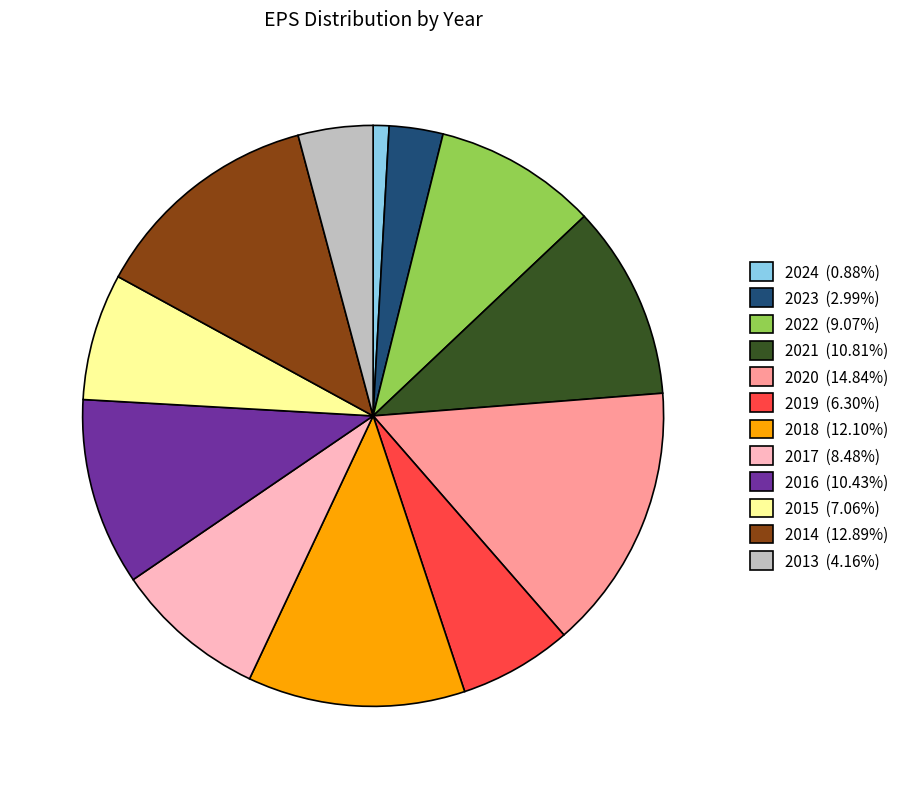

The 2020 slice represents 1% of the pie. True or false?

False